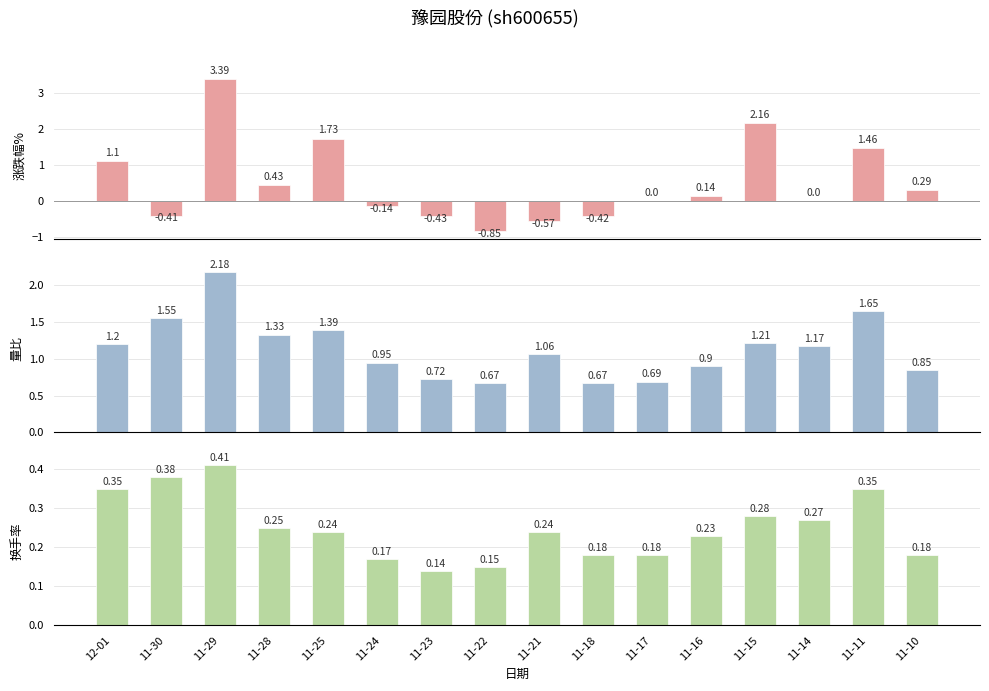

At which label does 量比 reach its peak?

11-29